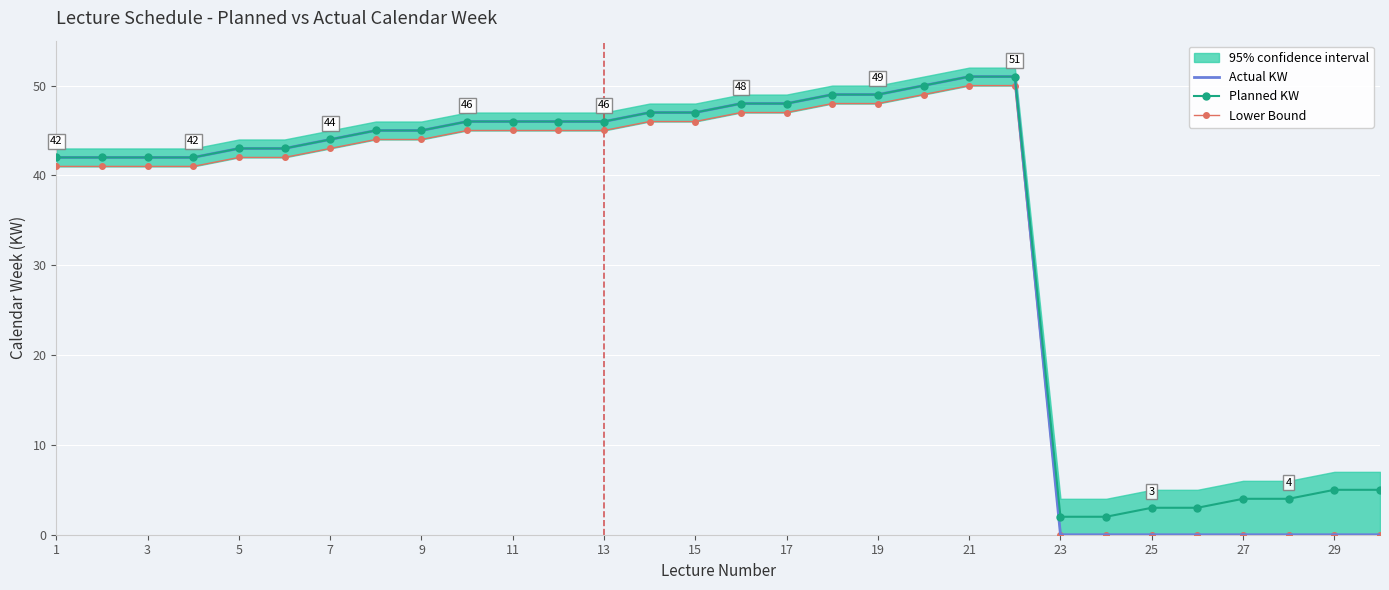

True or false: Planned KW and Lower Bound intersect in this chart.

False